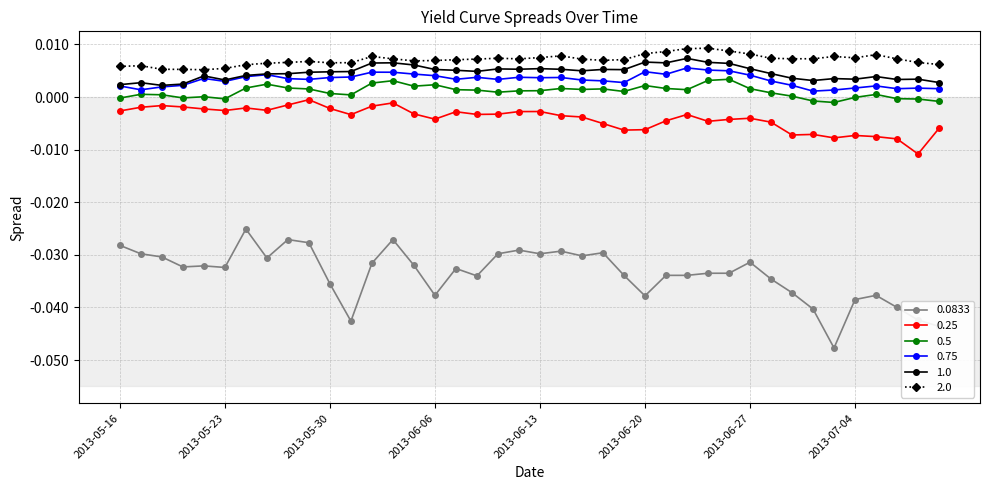

Which series has the largest range (max minus min)?

0.0833